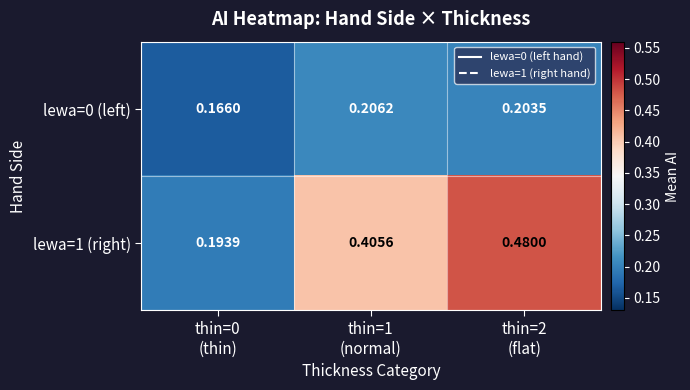

How many distinct data groups are displayed?

2